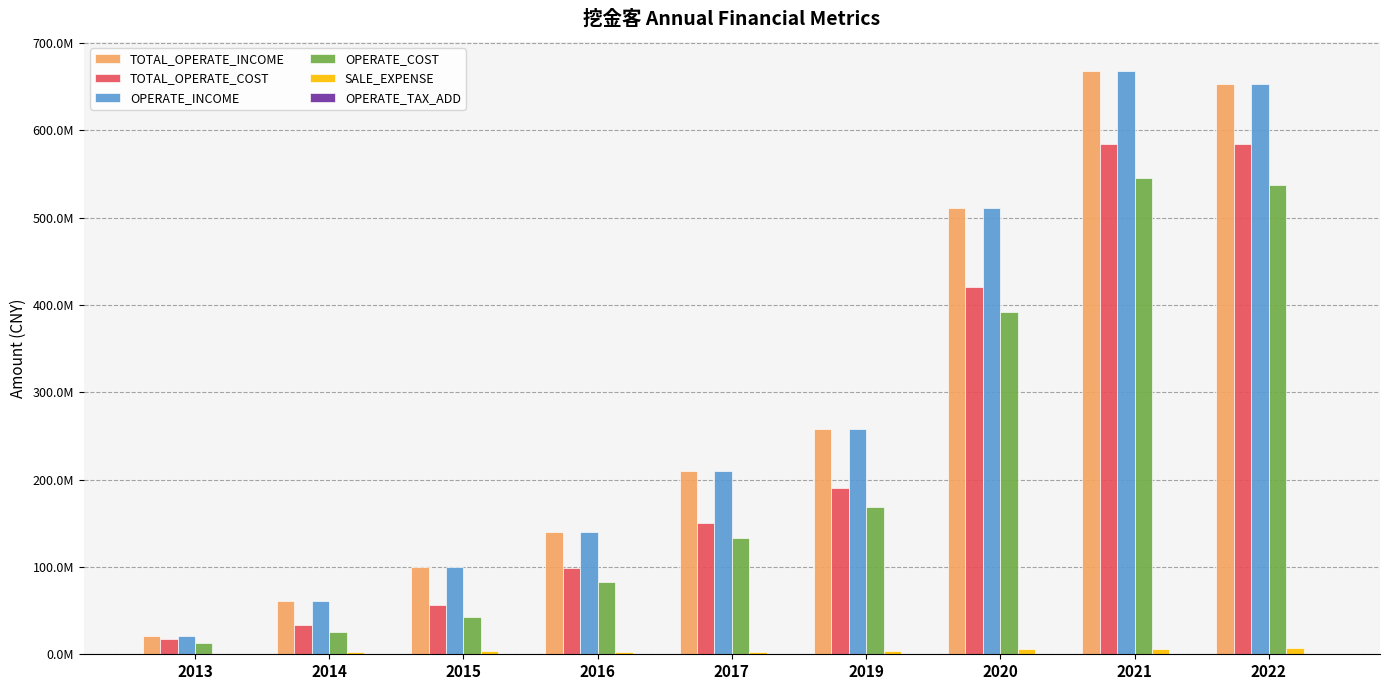

Is it true that OPERATE_TAX_ADD equals 232855.1 at 2013?

True